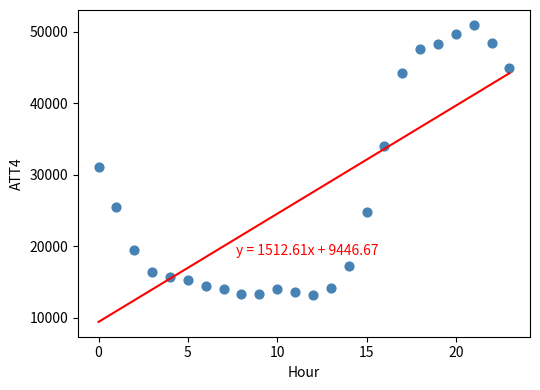

What is the range of Y values (max minus min)?

37800